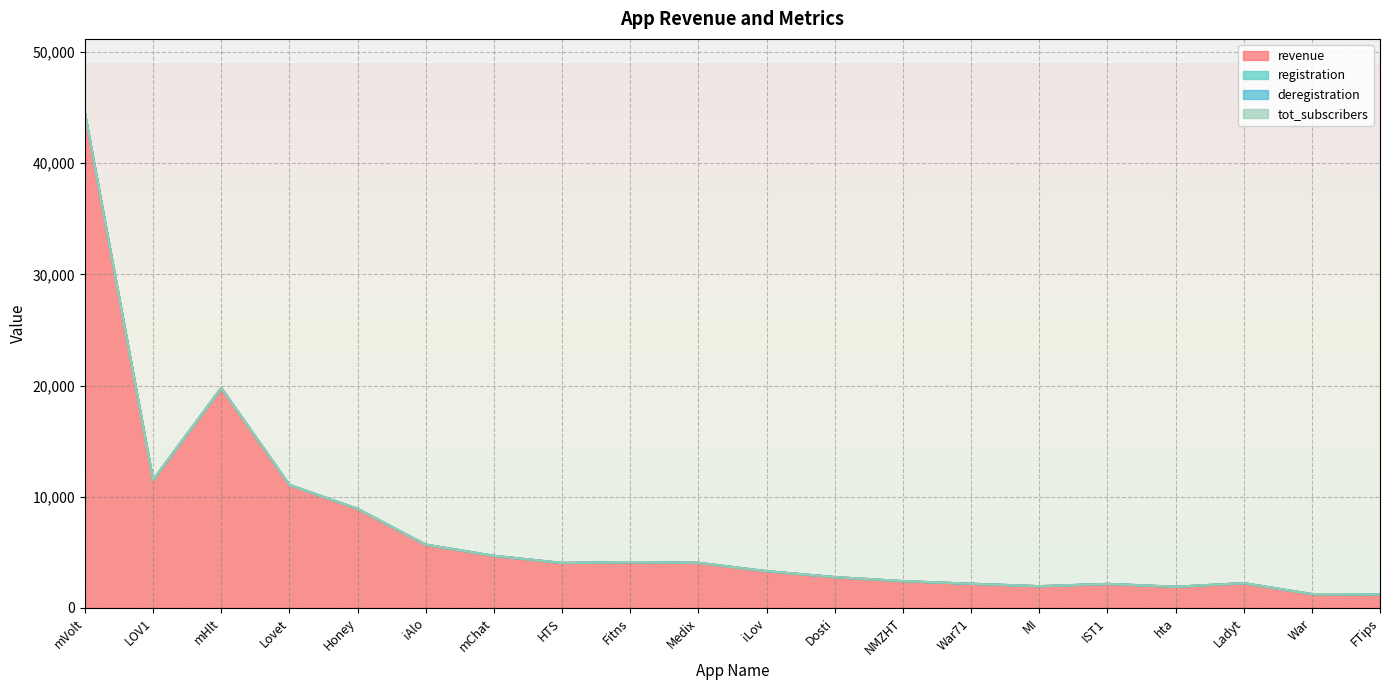

Reading left to right, transcribe all the data shown in this chart.

revenue: 44500	11518	19790	11070	8922	5698	4692	4050	4128	4064	3312	2780	2414	2182	1960	2166	1910	2232	1252	1220
registration: 0	0	0	0	0	0	0	0	0	0	0	0	0	0	0	0	0	0	0	0
deregistration: 0	0	0	0	0	0	0	0	0	0	0	0	0	0	0	0	0	0	0	0
tot_subscribers: 0	0	0	0	0	0	0	0	0	0	0	0	0	0	0	0	0	0	0	0